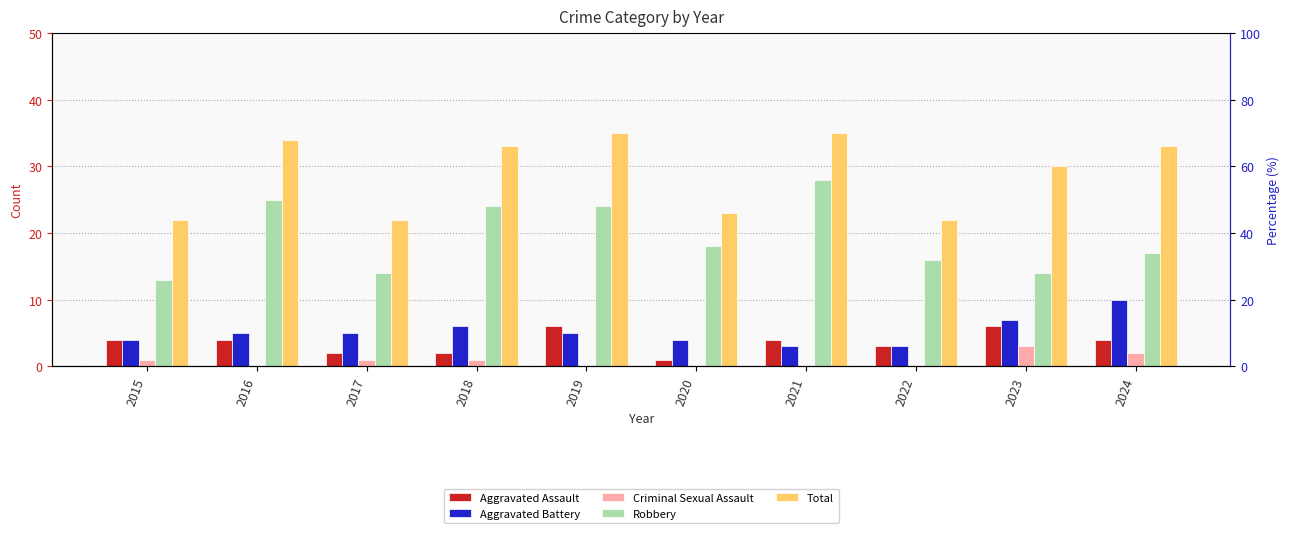

True or false: Aggravated Assault has a value of 3 at 2022.

True